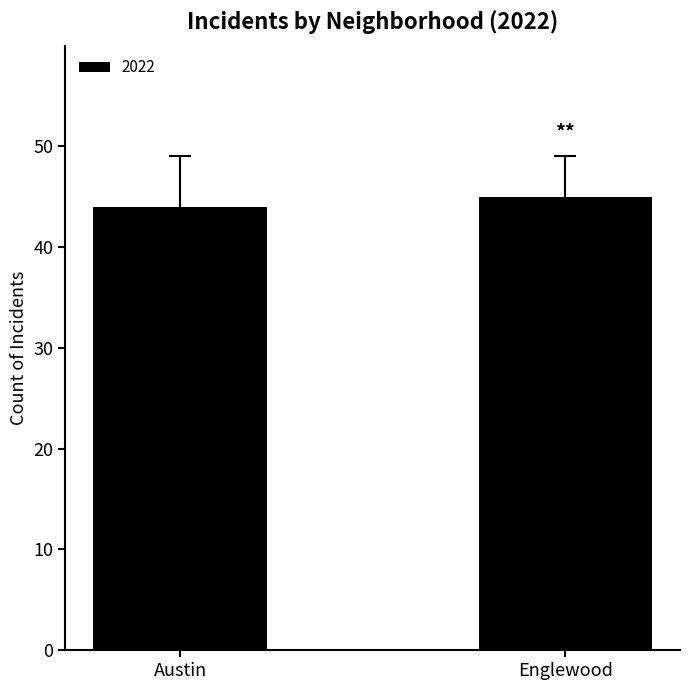

What position from the left is Englewood?

2